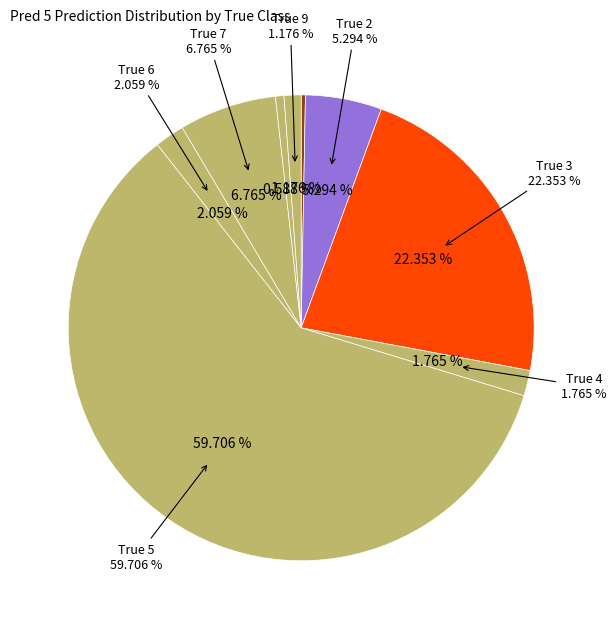

The True 0 slice represents 0% of the pie. True or false?

True